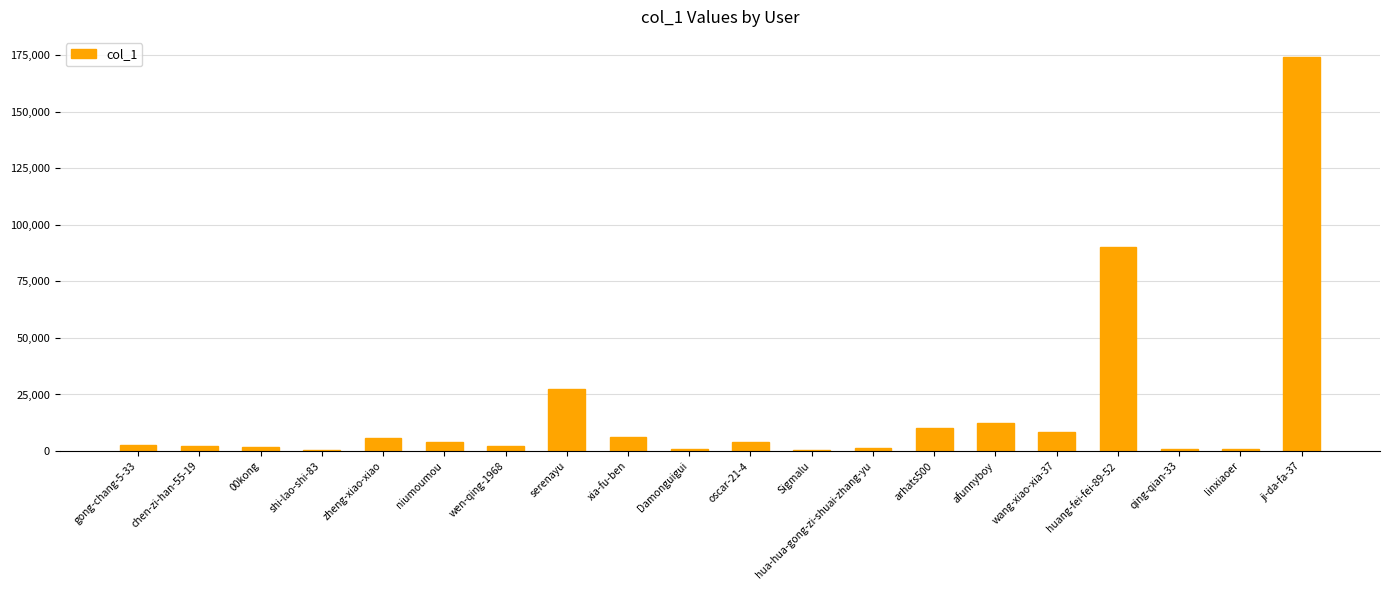

Count the number of data series in this chart.

1